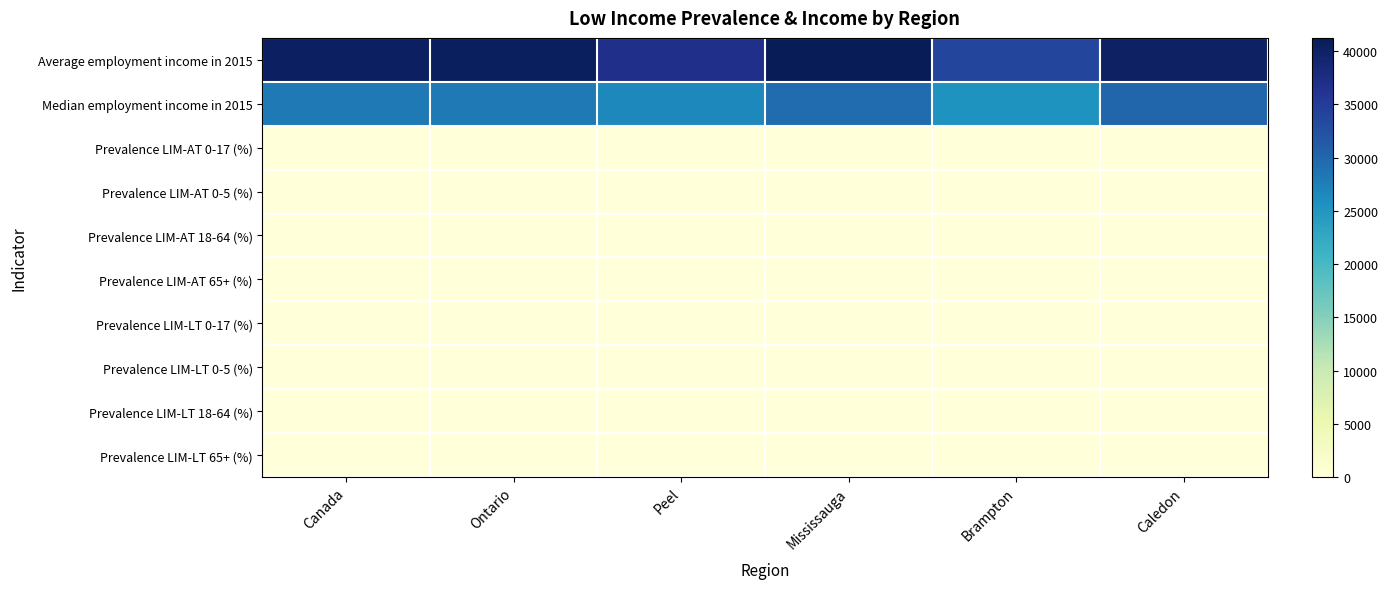

At which category is the sum across all series the highest?

Mississauga